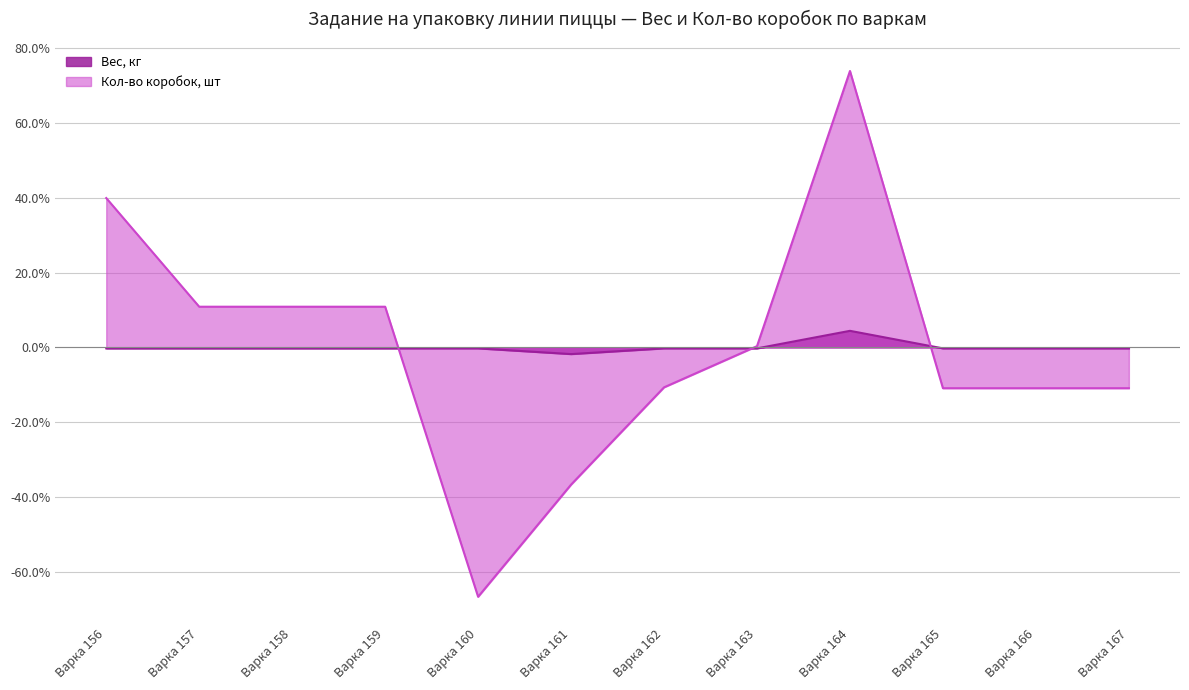

What are all the series names shown in the legend?

Вес, кг, Кол-во коробок, шт